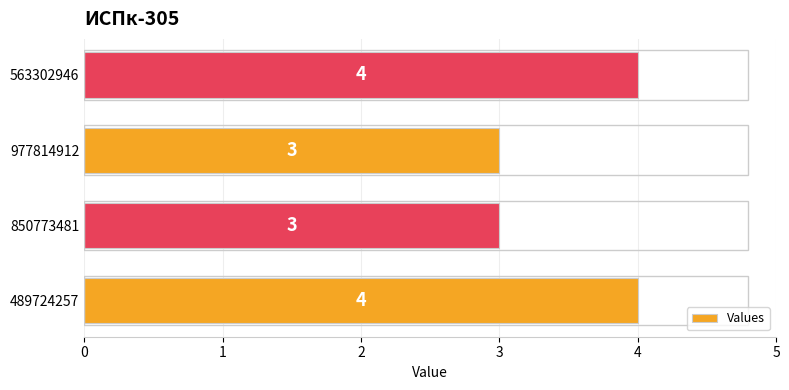

What is the smallest value displayed?

3